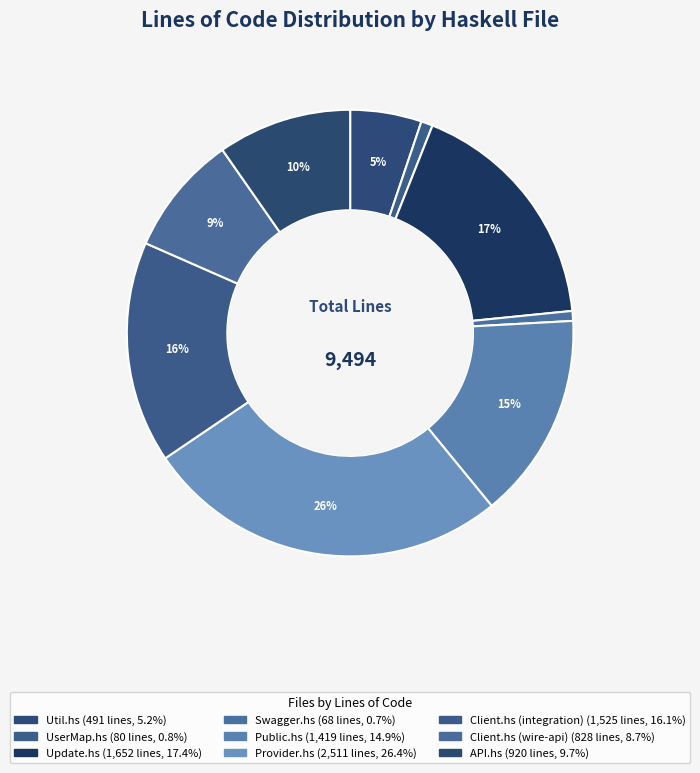

Which slice is the largest?

Provider.hs